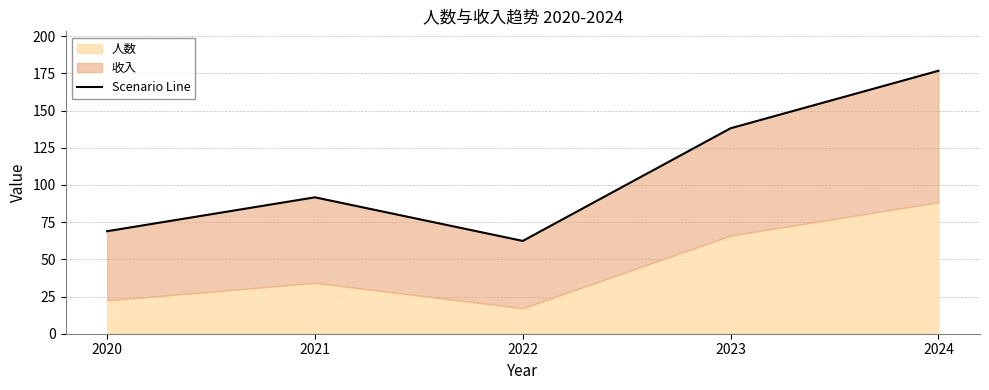

Does the chart display data point markers on the line(s)?

No